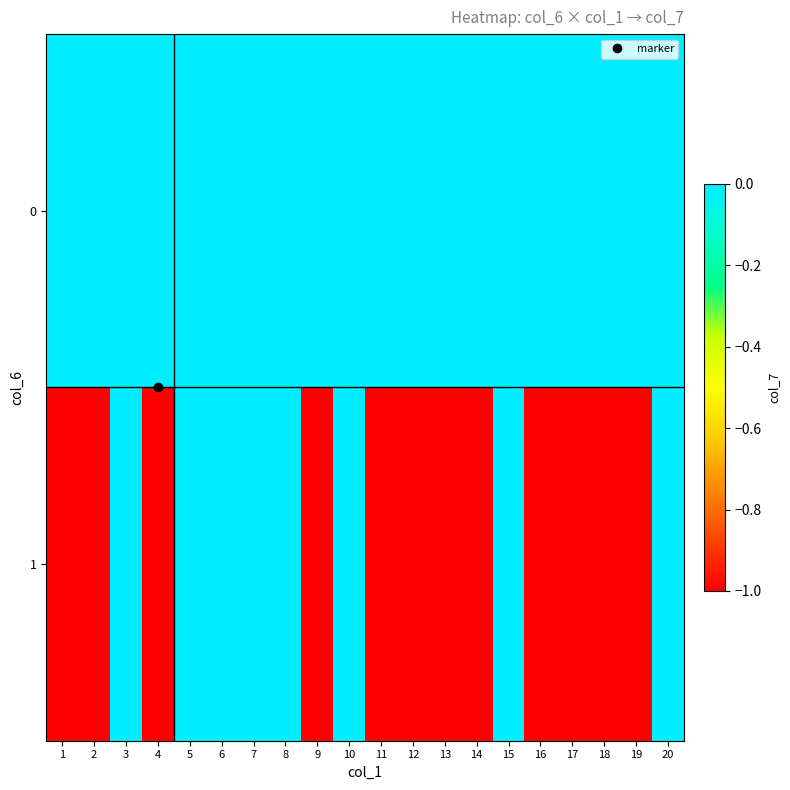

At 2, list the series in order from smallest to largest.

1, 0